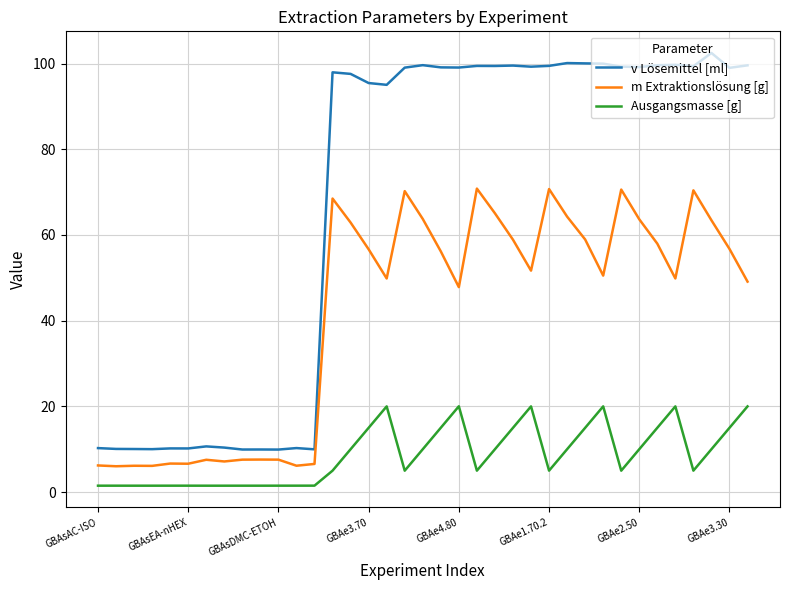

Is this an area chart (filled region under the line)?

No